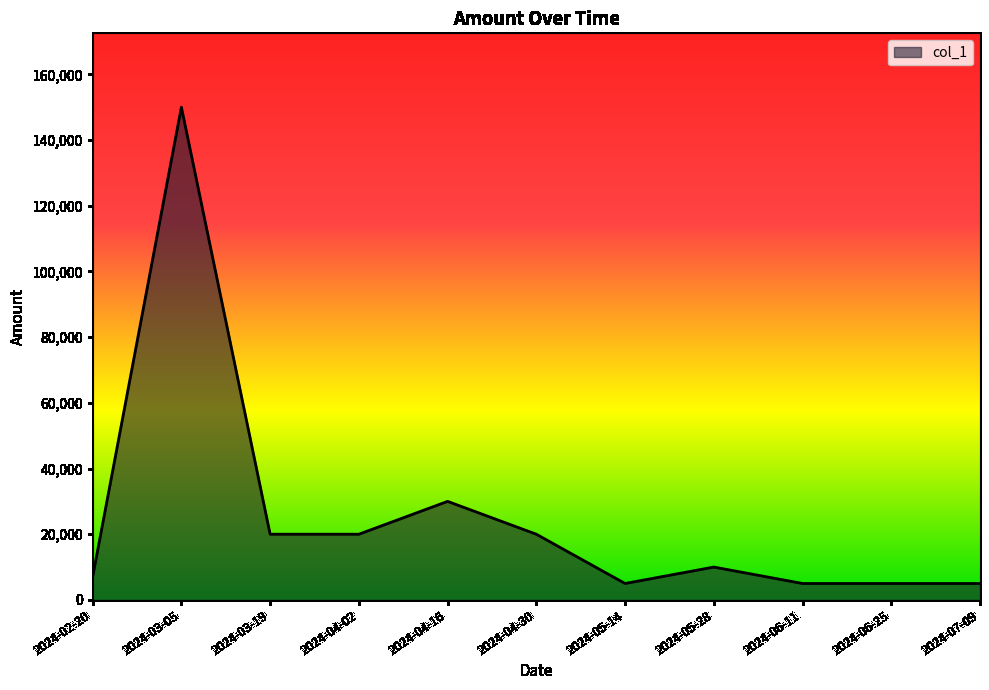

Count the number of data series in this chart.

1